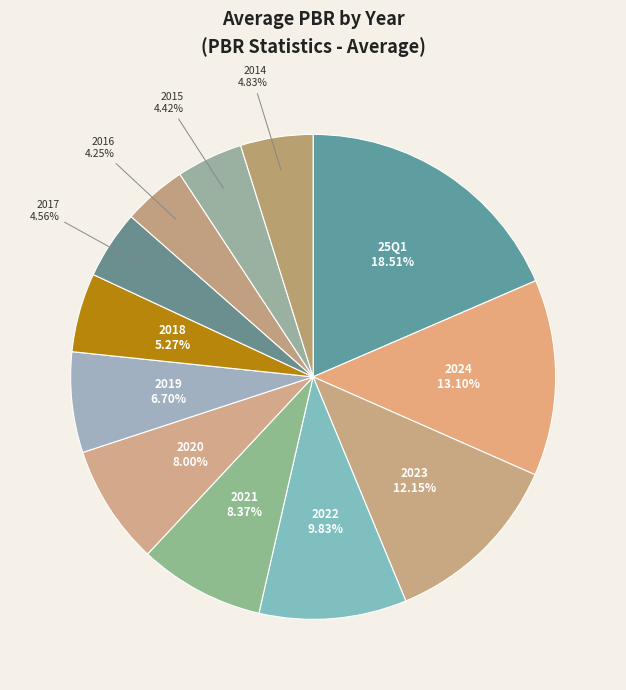

Which has a higher value, 2022 or 2019?

2022